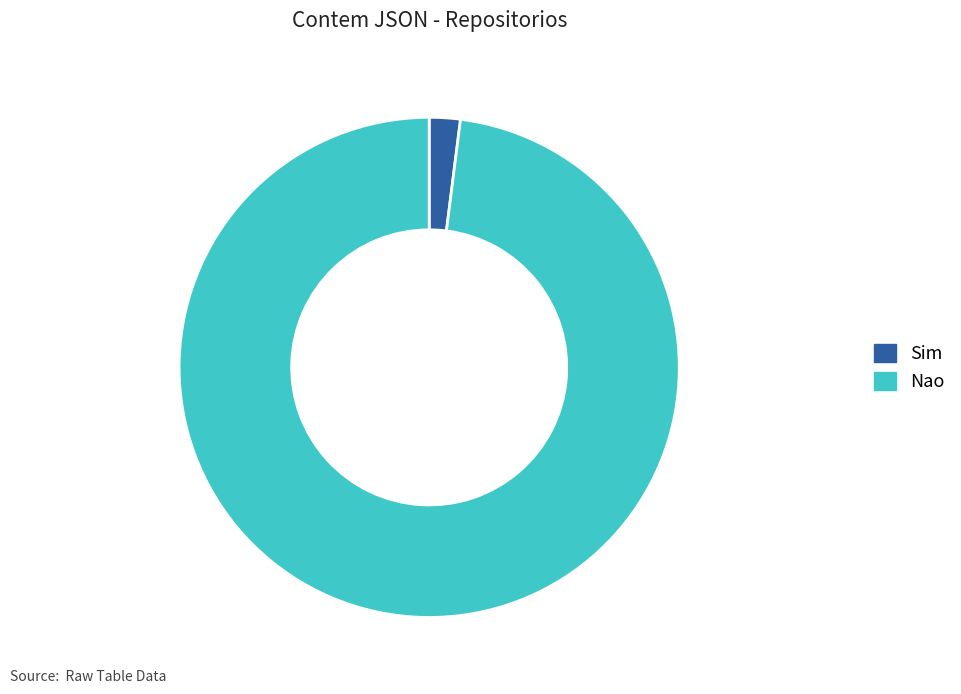

What is the ratio of the value at Nao to the value at Sim?

49.0